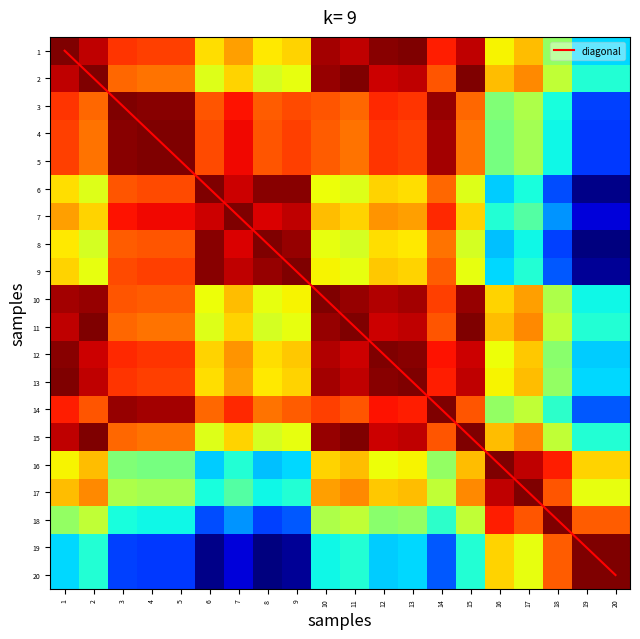

Which series changed the most between 5 and 18?

diagonal